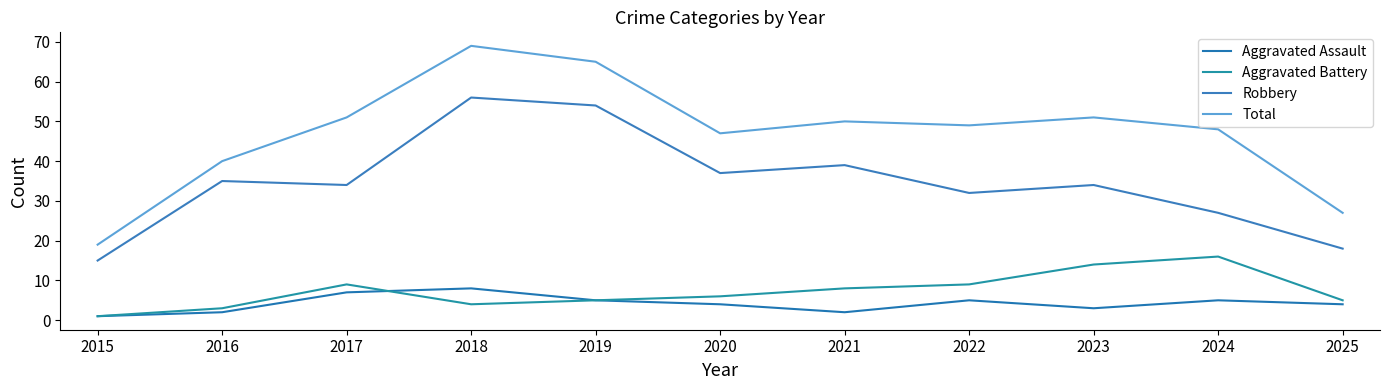

Is this an area chart (filled region under the line)?

No